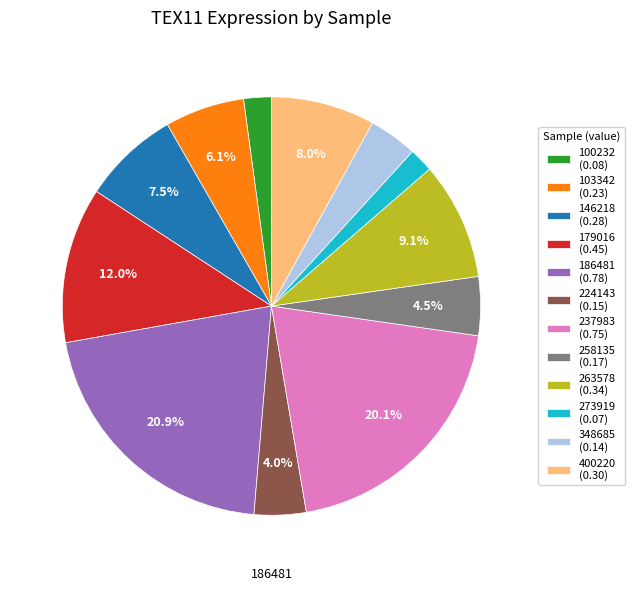

To the nearest percent, what percentage of the pie is 348685?

4%